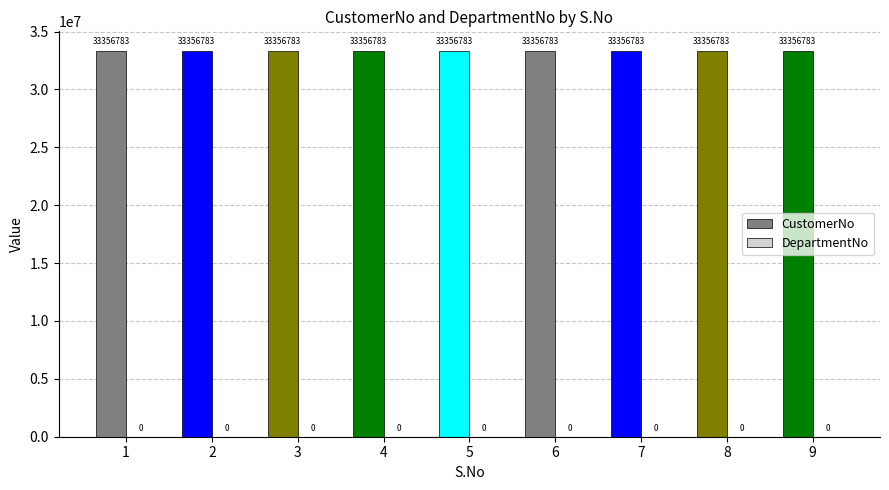

How many series are shown in this chart?

2